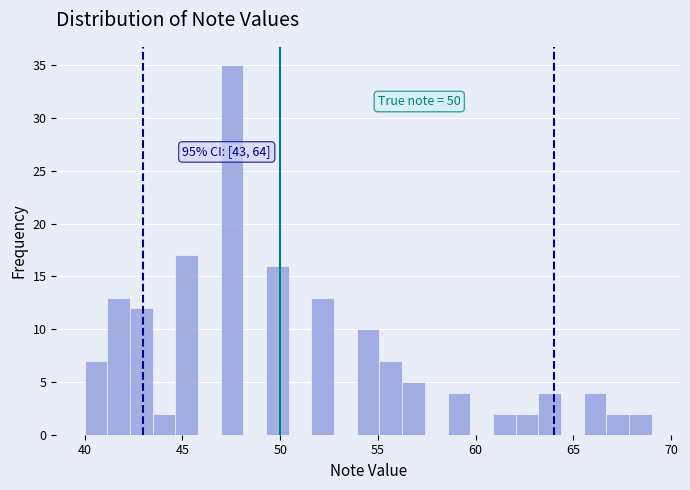

Read against the x-axis, roughly where is the centre of the tallest bar?

47.5